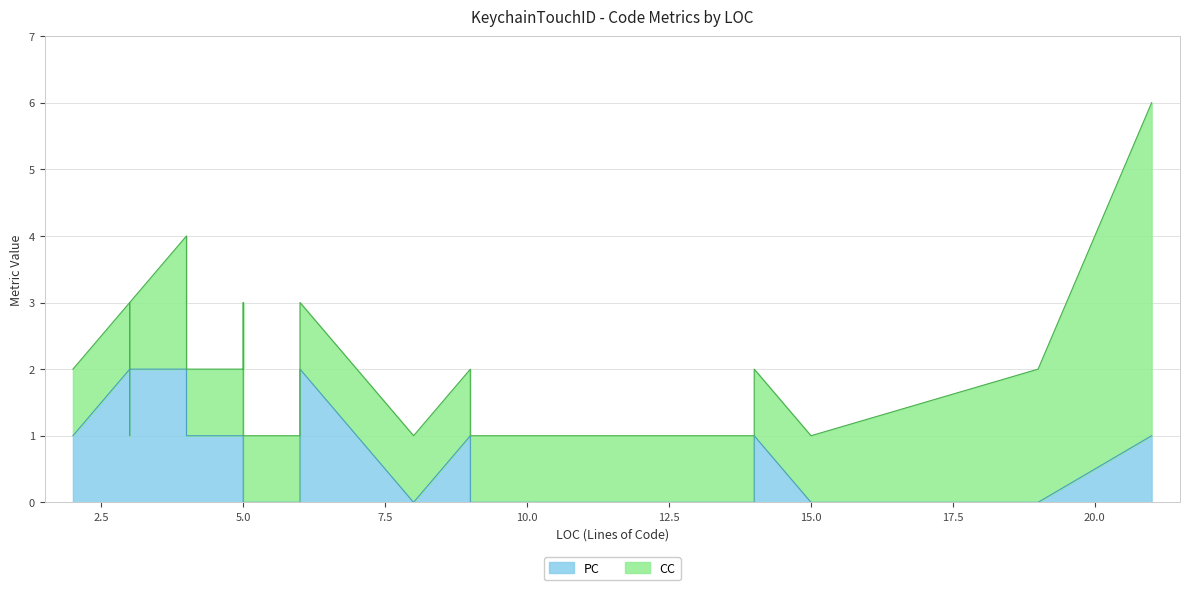

True or false: there are more than 0 points higher than both neighbors.

True